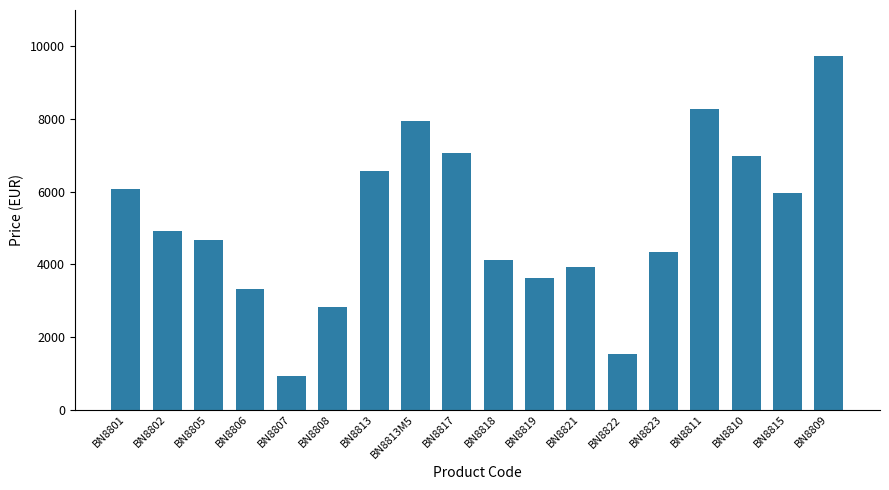

What position from the left is BN8806?

4